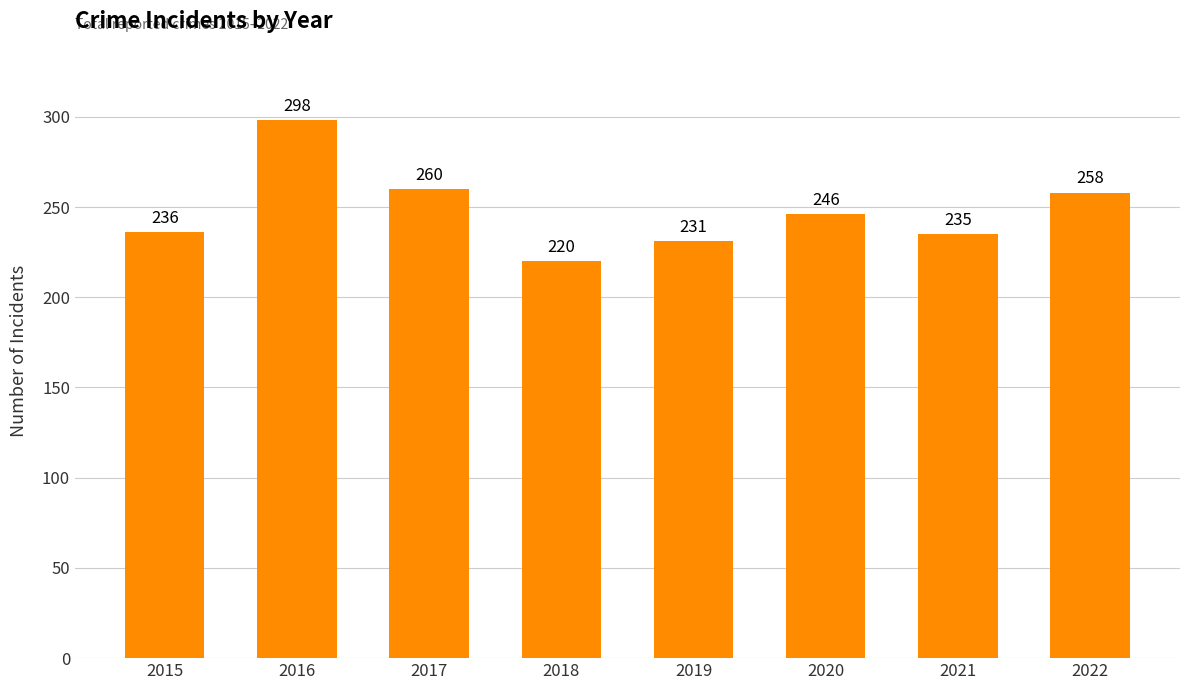

How many categories are shown in the chart?

8